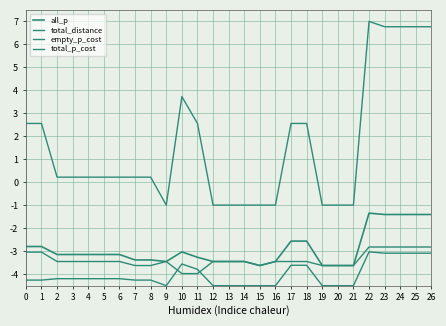

Reading left to right, list all the values displayed in this chart.

all_p: -2.8	-2.8	-3.1	-3.1	-3.1	-3.1	-3.1	-3.4	-3.4	-3.4	-3.0	-3.3	-3.4	-3.4	-3.4	-3.6	-3.4	-2.6	-2.6	-3.6	-3.6	-3.6	-1.3	-1.4	-1.4	-1.4	-1.4
total_distance: 2.6	2.6	0.2	0.2	0.2	0.2	0.2	0.2	0.2	-1.0	3.7	2.6	-1.0	-1.0	-1.0	-1.0	-1.0	2.6	2.6	-1.0	-1.0	-1.0	7.0	6.8	6.8	6.8	6.8
empty_p_cost: -4.3	-4.3	-4.2	-4.2	-4.2	-4.2	-4.2	-4.3	-4.3	-4.5	-3.6	-3.8	-4.5	-4.5	-4.5	-4.5	-4.5	-3.6	-3.6	-4.5	-4.5	-4.5	-3.0	-3.1	-3.1	-3.1	-3.1
total_p_cost: -3.0	-3.0	-3.4	-3.4	-3.4	-3.4	-3.4	-3.6	-3.6	-3.4	-4.0	-4.0	-3.4	-3.4	-3.4	-3.6	-3.4	-3.4	-3.4	-3.6	-3.6	-3.6	-2.8	-2.8	-2.8	-2.8	-2.8